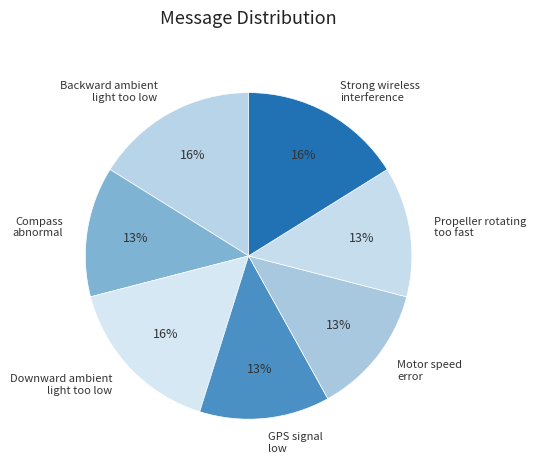

To the nearest percent, what portion does GPS signal low represent?

13%